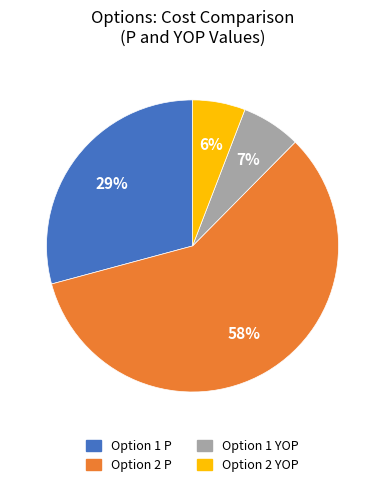

To the nearest percent, what percentage of the pie is Option 1 P?

29%